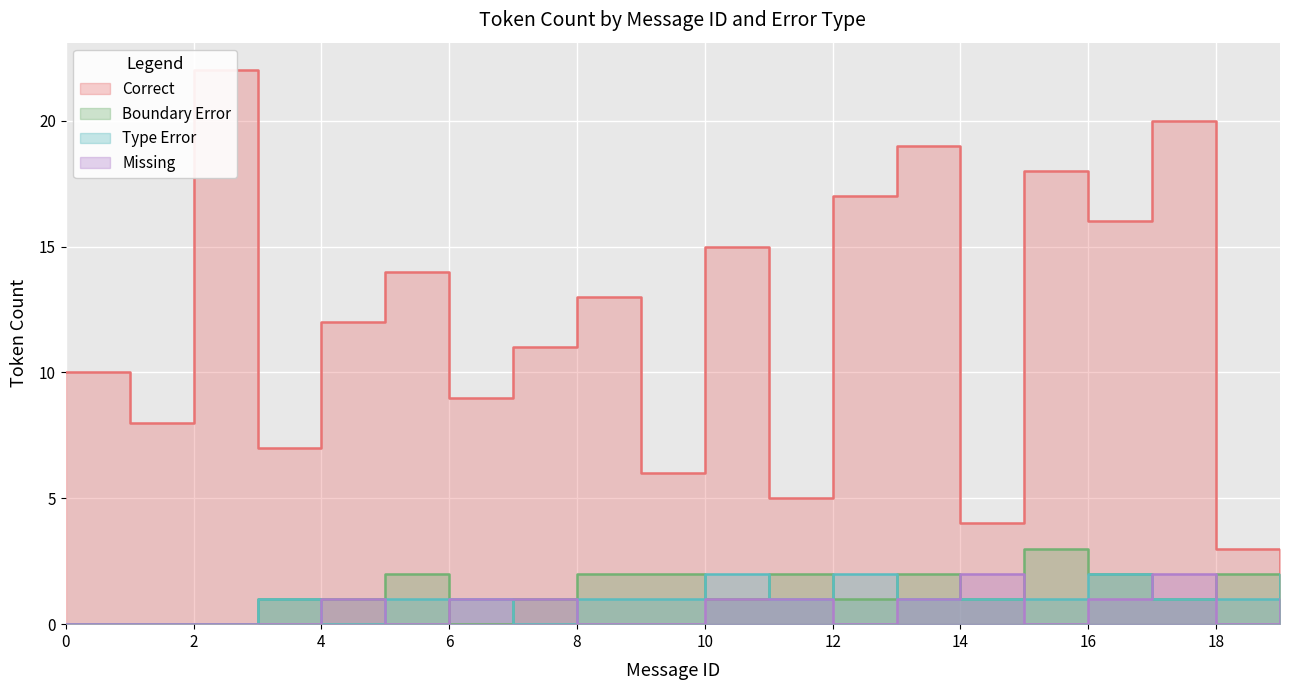

The value of Boundary Error at 17 is 1. True or false?

True